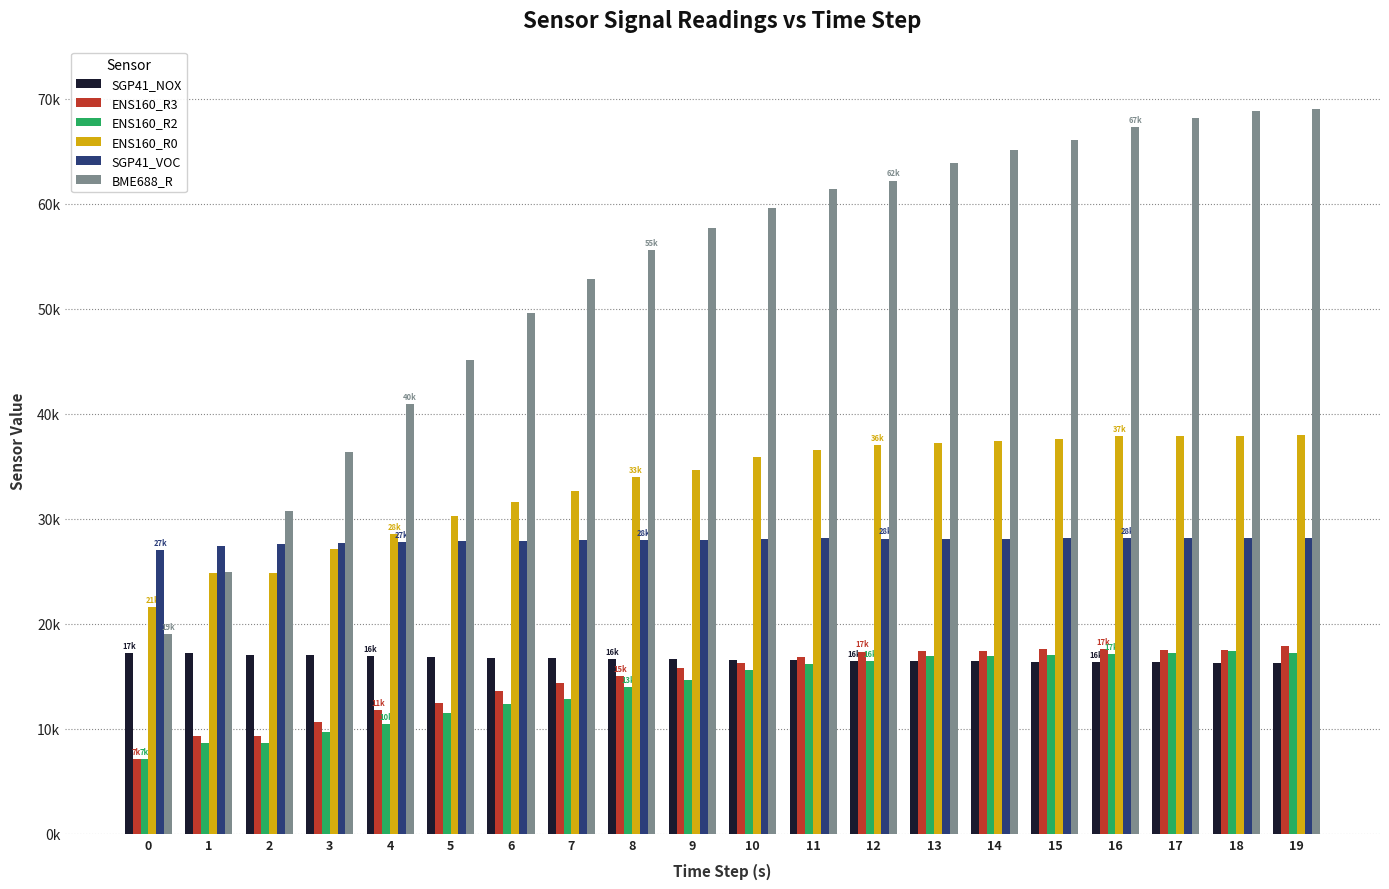

At which category is the sum across all series the highest?

19